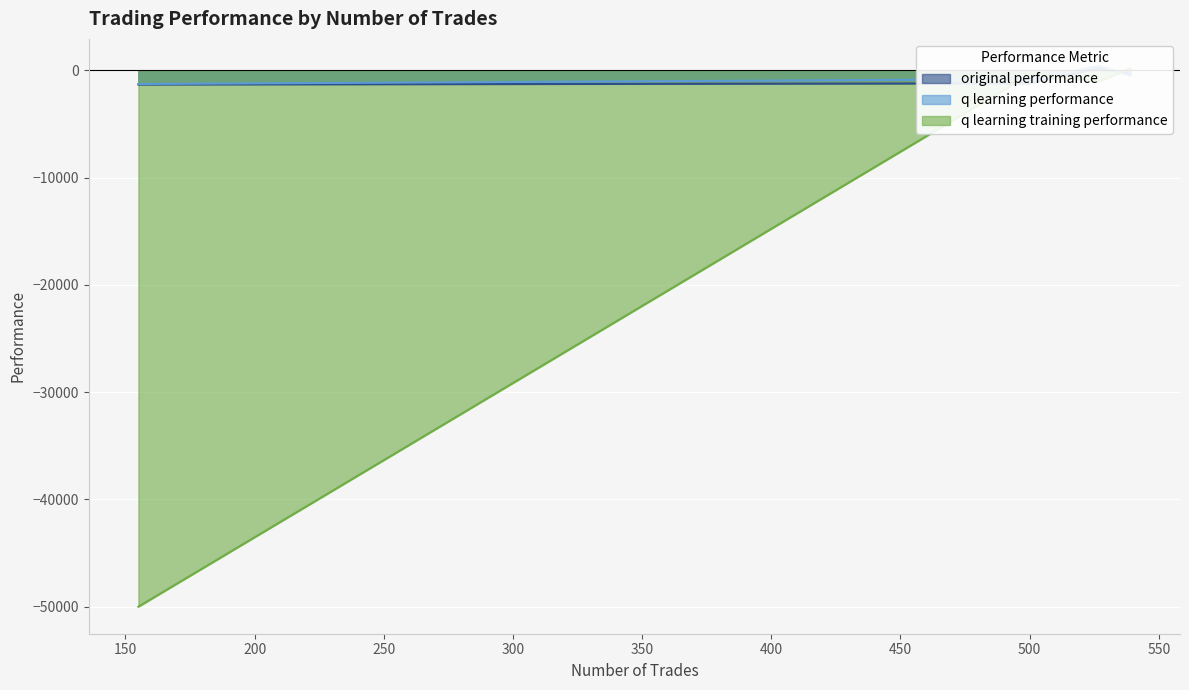

Which category has the highest value across all series?

527